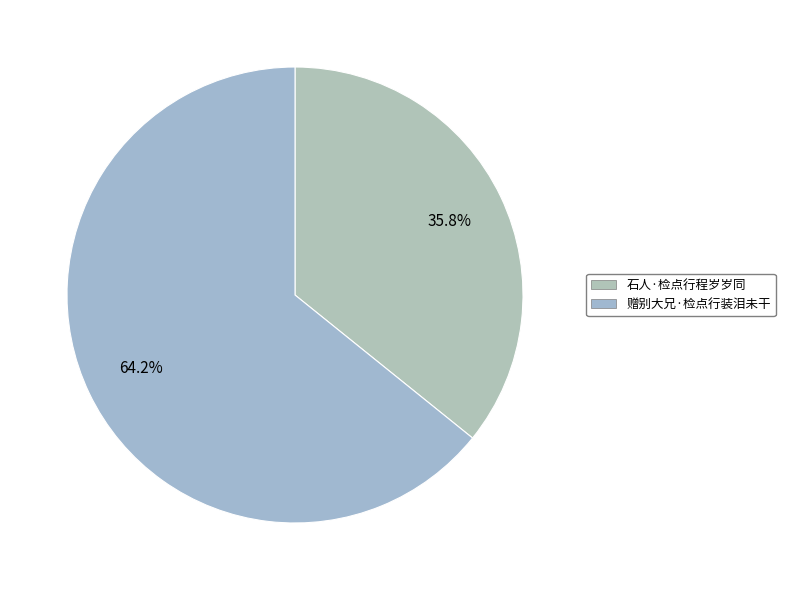

What percentage is the 赠别大兄·检点行装泪未干 slice, to the nearest percent?

64%